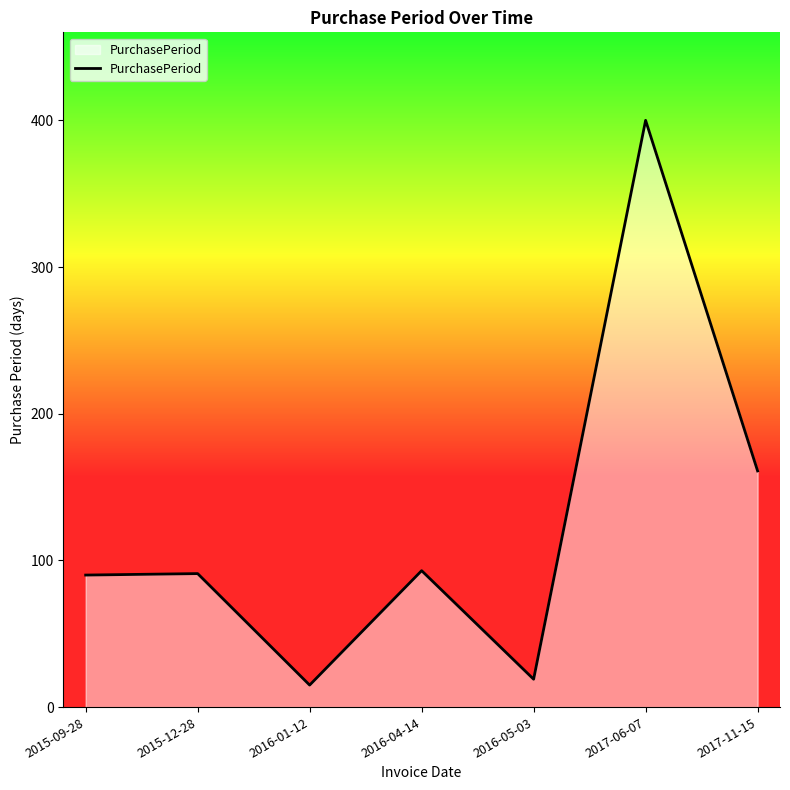

Where is the data nearest to the value 207?

2017-11-15